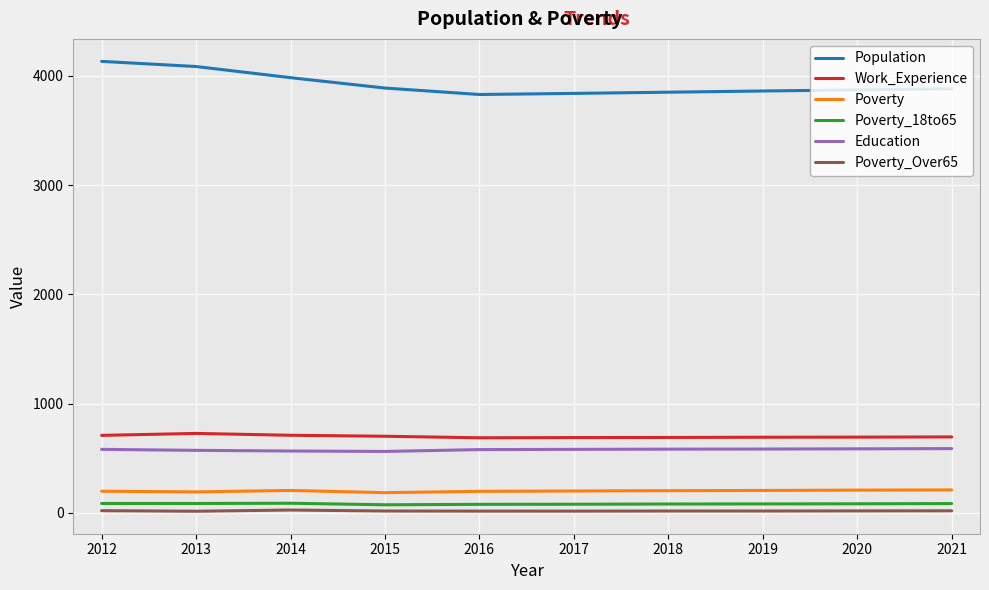

True or false: Poverty_18to65 and Poverty_Over65 cross at least once.

False